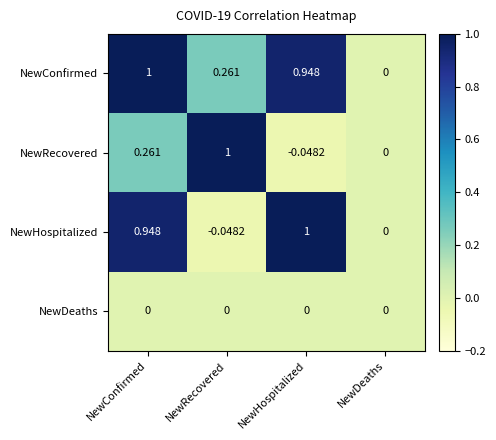

At NewHospitalized, list the series in order from largest to smallest.

NewHospitalized, NewConfirmed, NewDeaths, NewRecovered